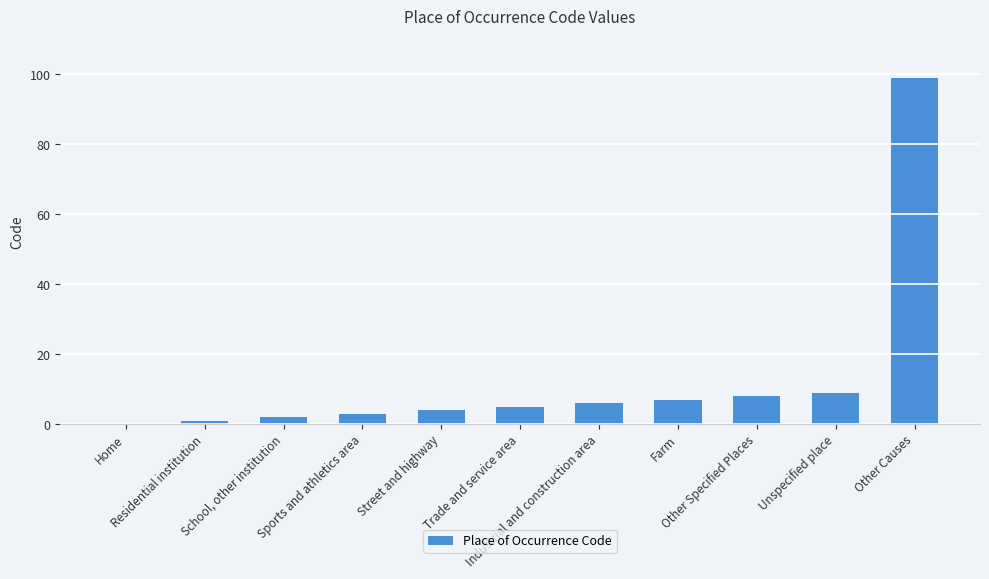

The chart shows a value of 99 at Other Causes. True or false?

True